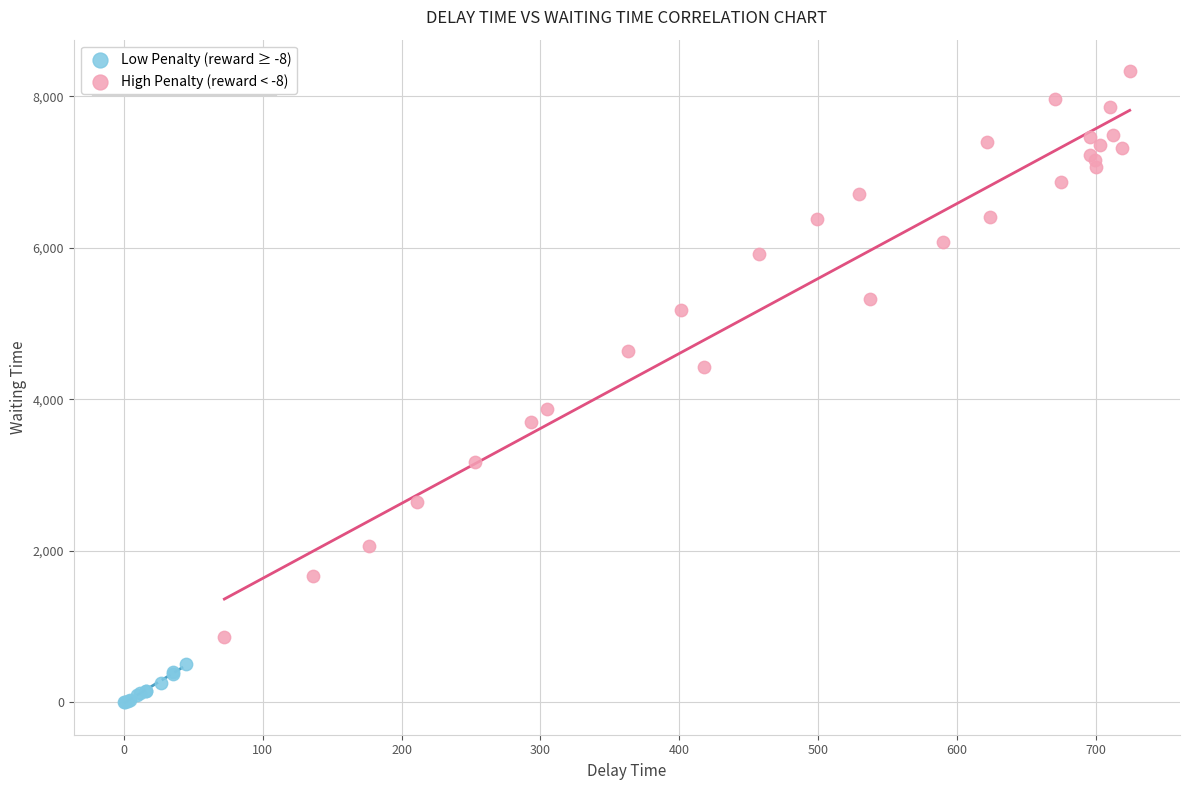

Which series contains the highest Y value?

High Penalty (reward < -8)